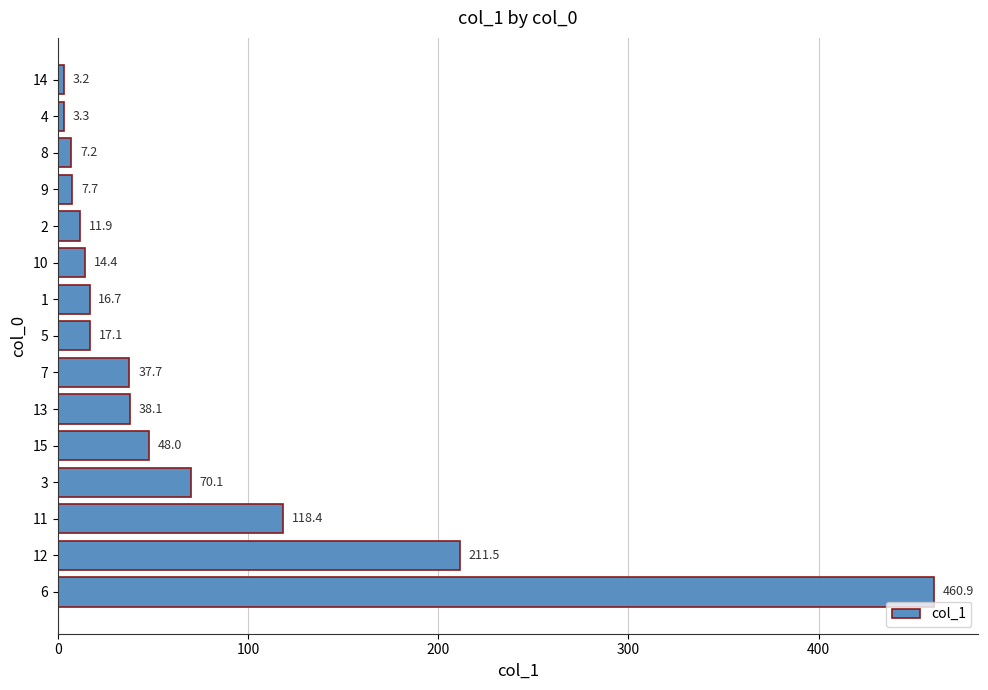

Rank the categories by value from lowest to highest.

14, 4, 8, 9, 2, 10, 1, 5, 7, 13, 15, 3, 11, 12, 6